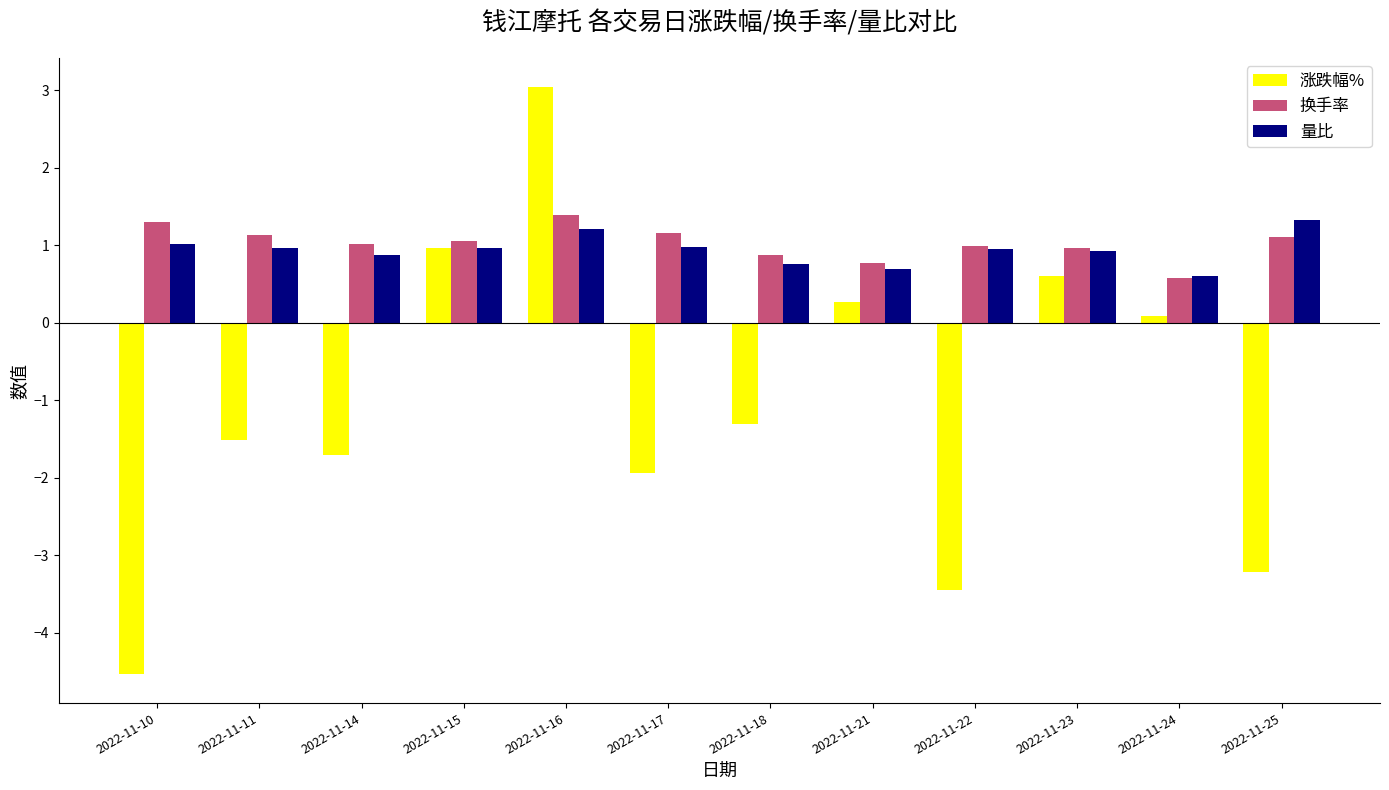

What is the minimum value shown in the chart?

-4.5